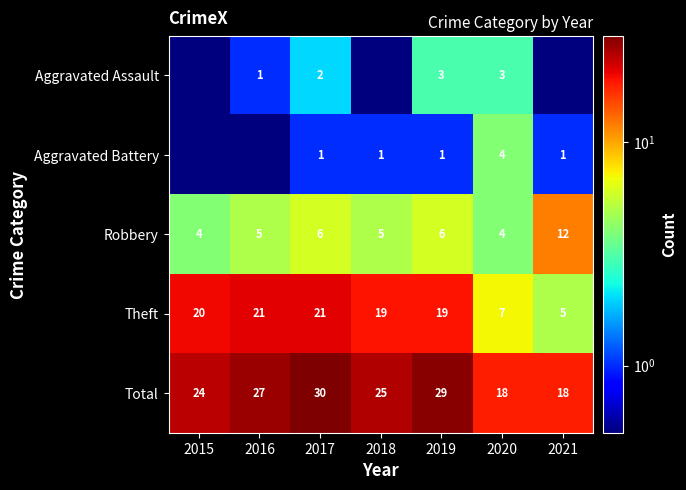

What is the difference between the maximum and minimum values in the Robbery series?

8.0